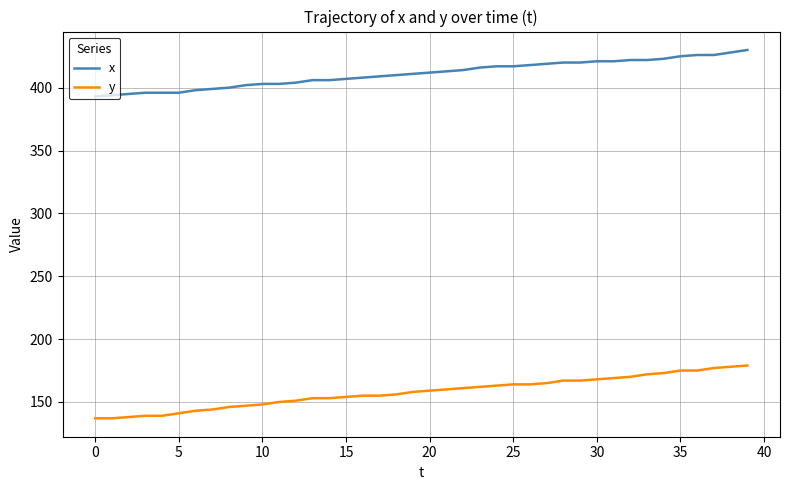

Which series has the largest total across all categories?

x